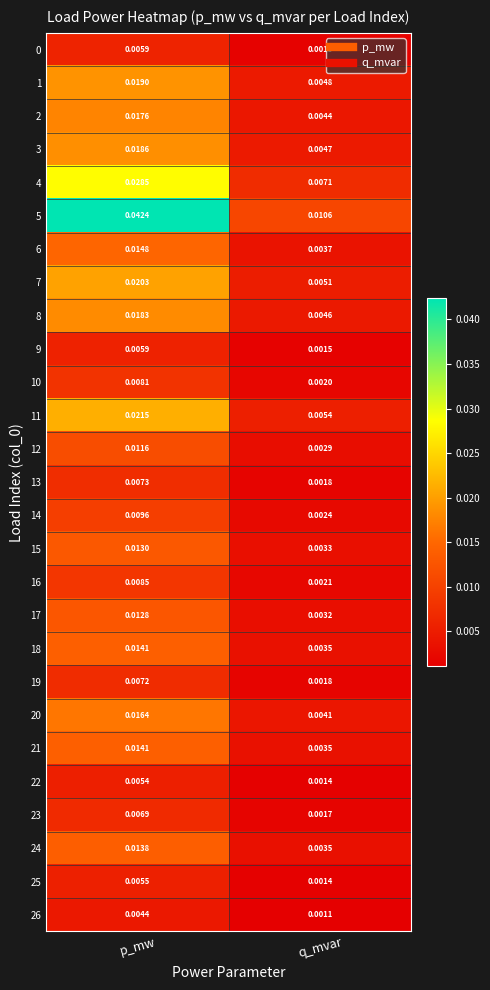

Which series has the largest total across all categories?

5